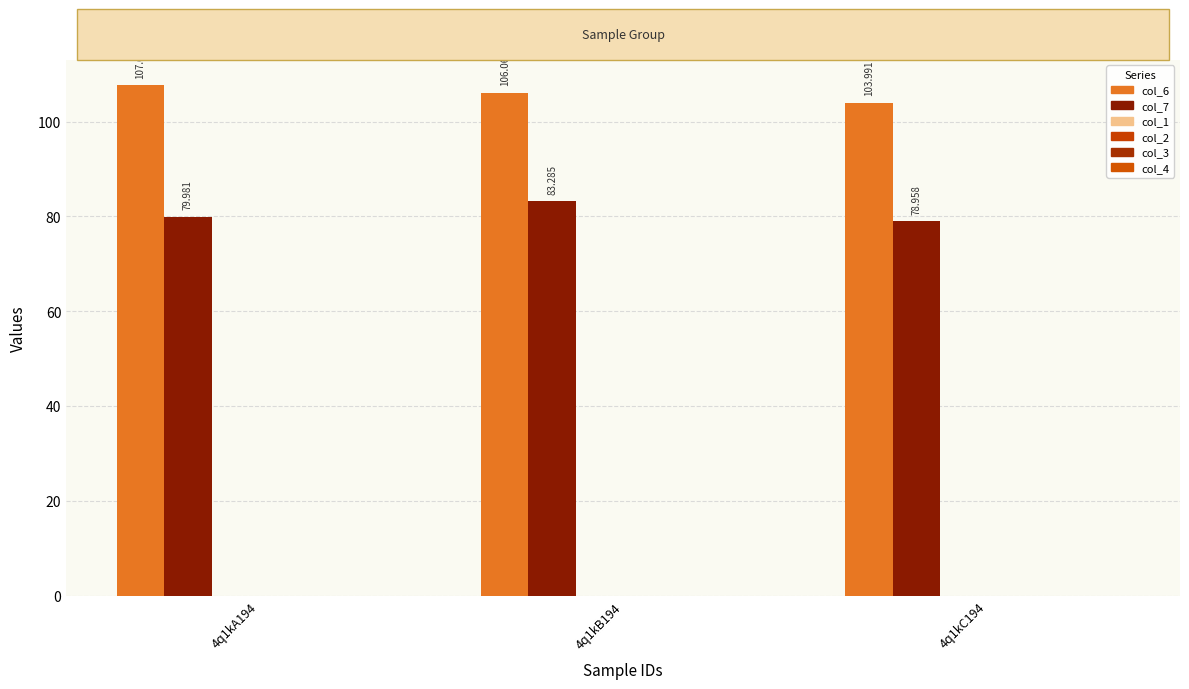

Are the bars horizontal?

No